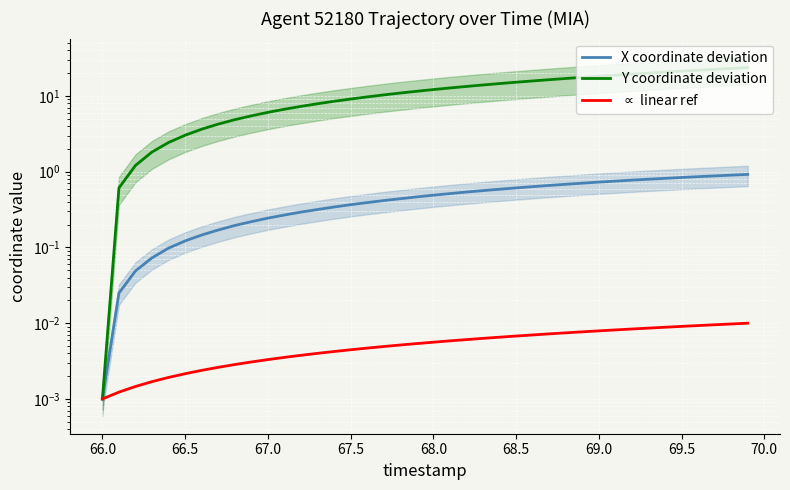

Is the value of Y coordinate deviation at 69.5 greater than the value of X coordinate deviation at 66.5?

Yes